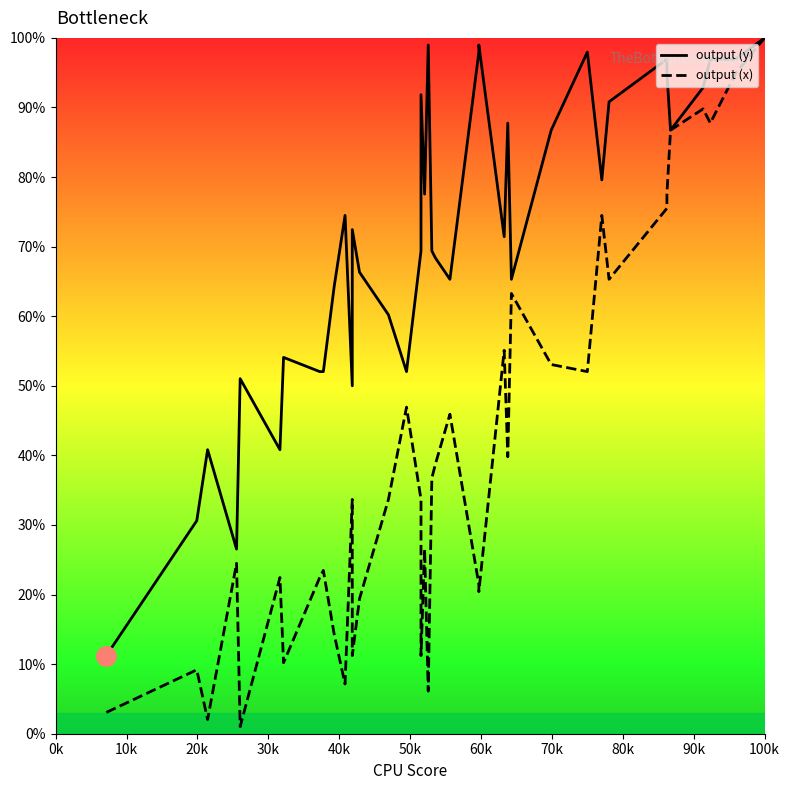

List the series in order of their peak value, lowest first.

output (y), output (x)